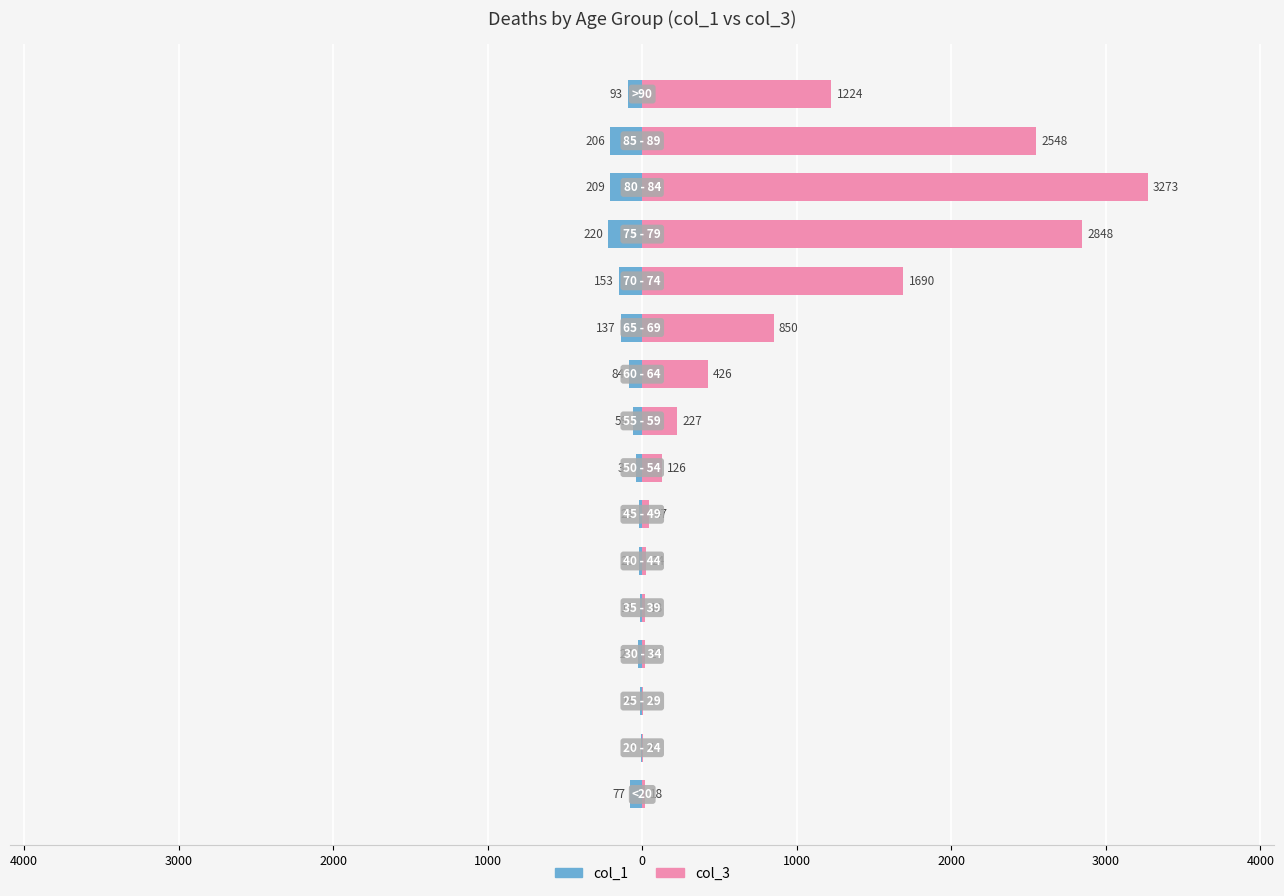

Between 12 and 5000, which is larger?

5000